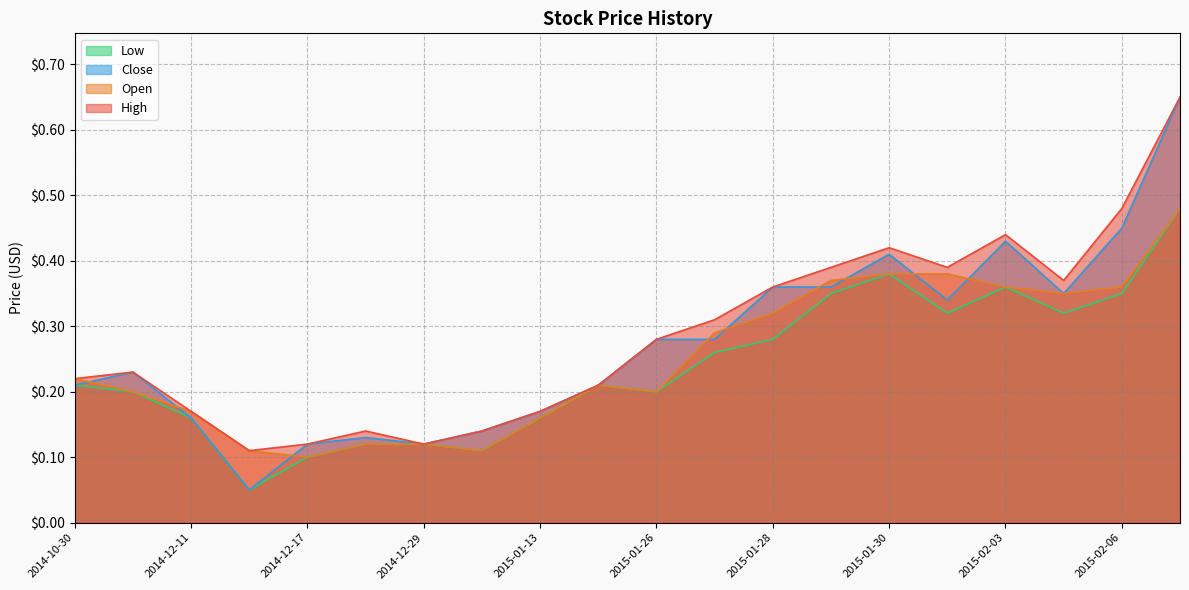

Is it true that Open equals 0.4 at 2015-01-29?

True